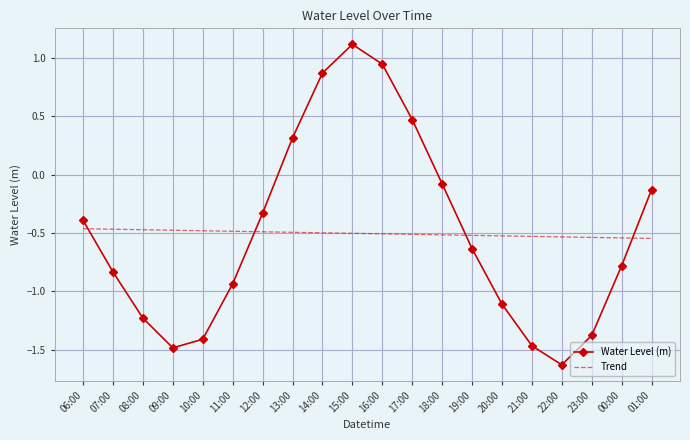

How many distinct data groups are displayed?

2